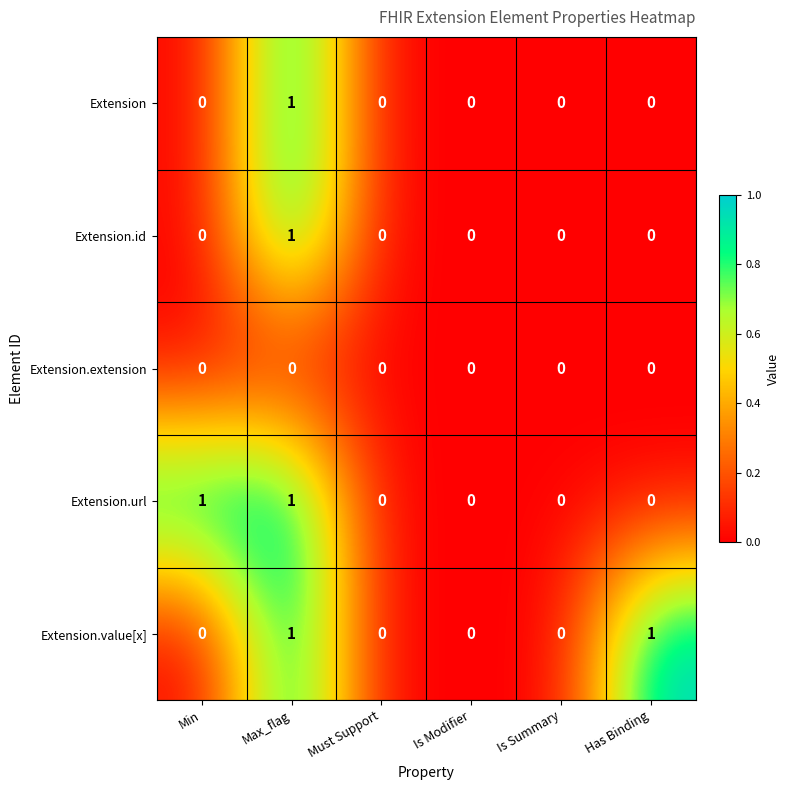

Is it true that Extension.url equals 2 at Max_flag?

False